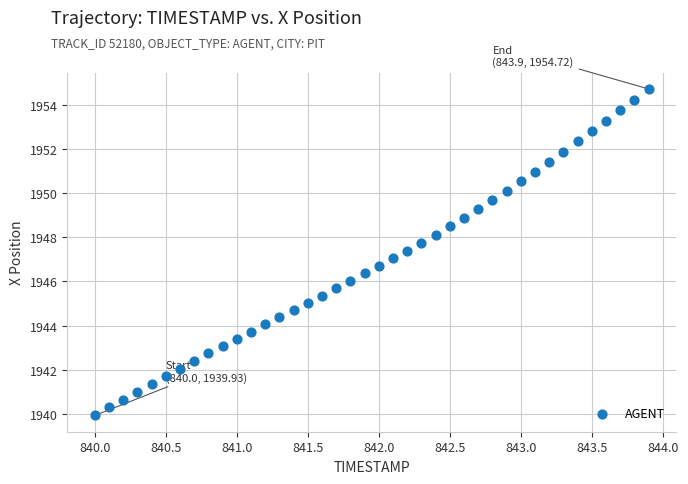

What is the range of Y values (max minus min)?

14.8